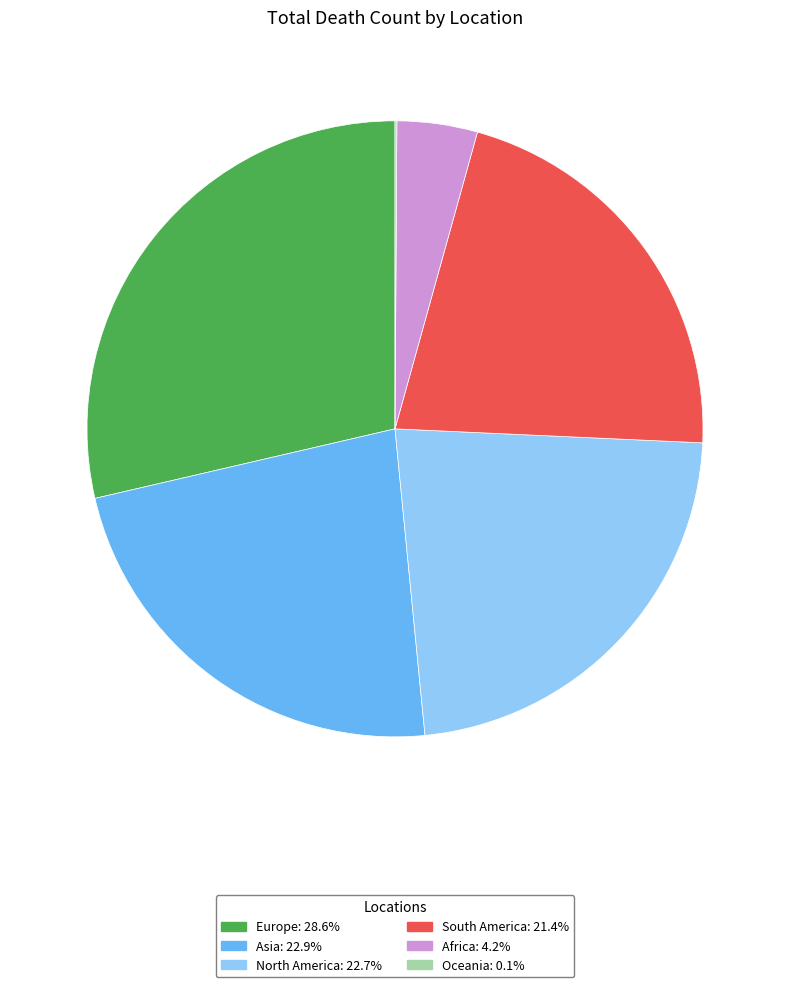

Which slice is the largest?

Europe